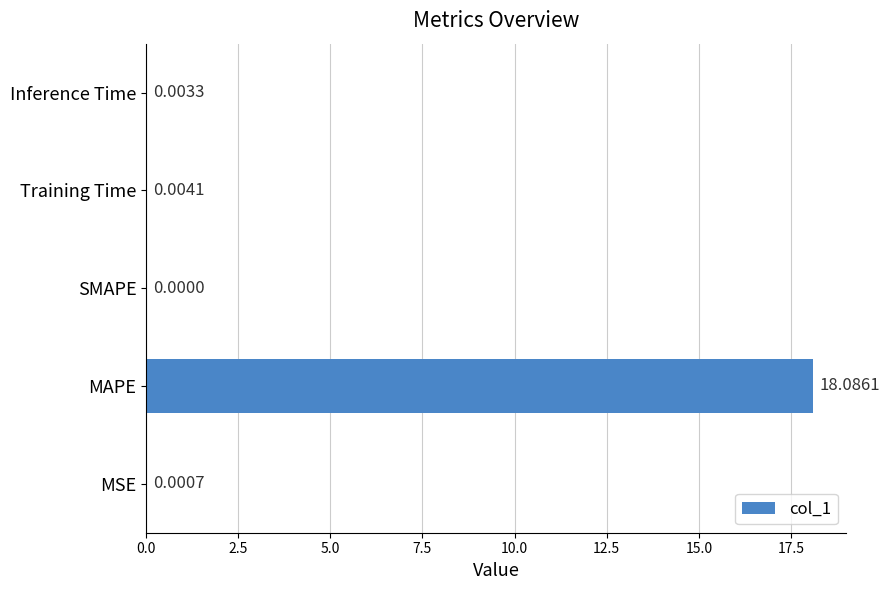

At which category does the chart reach its peak across all series?

MAPE